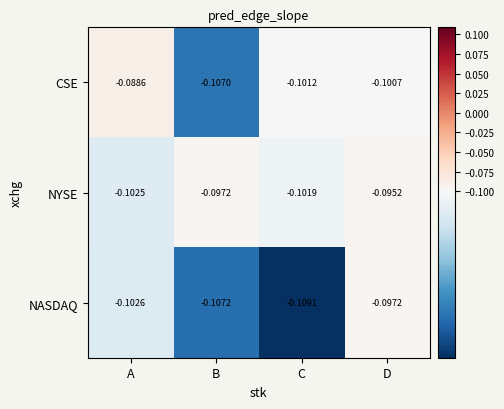

Which series has the largest total across all categories?

NYSE